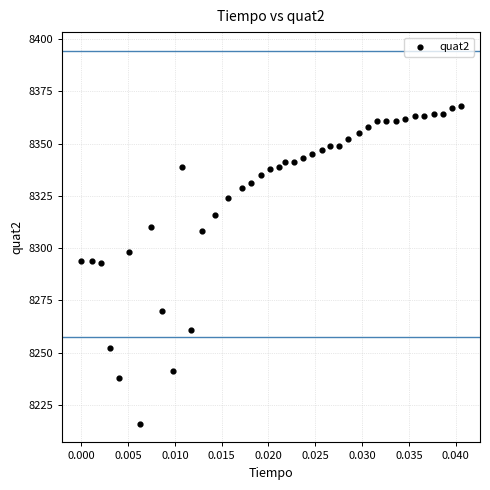

What is the range of Y values (max minus min)?

152